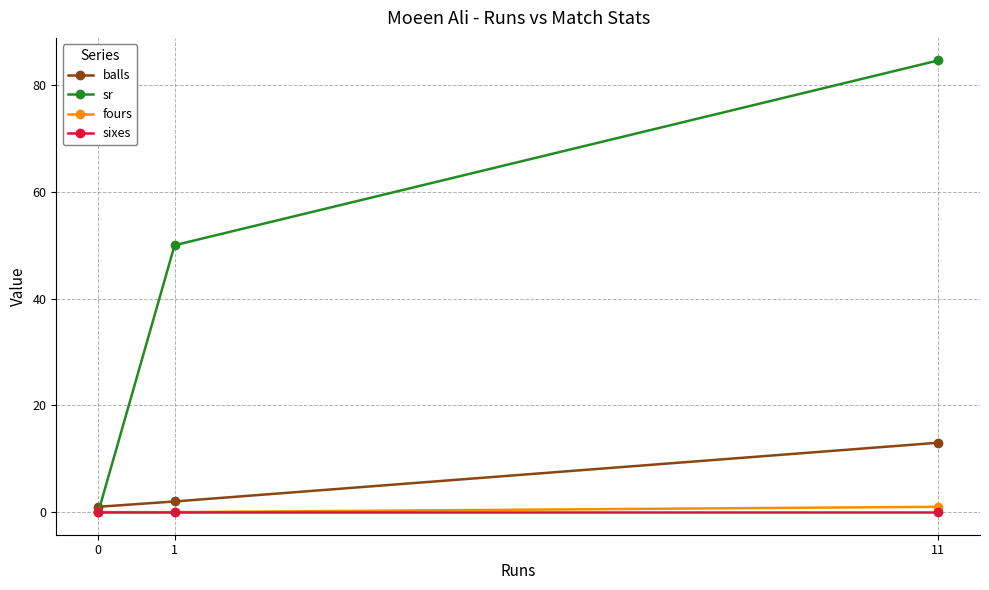

Reading right to left, transcribe all the data shown in this chart.

balls: 11=13.0	1=2.0	0=1.0
sr: 11=84.6	1=50.0	0=0.0
fours: 11=1.0	1=0.0	0=0.0
sixes: 11=0.0	1=0.0	0=0.0